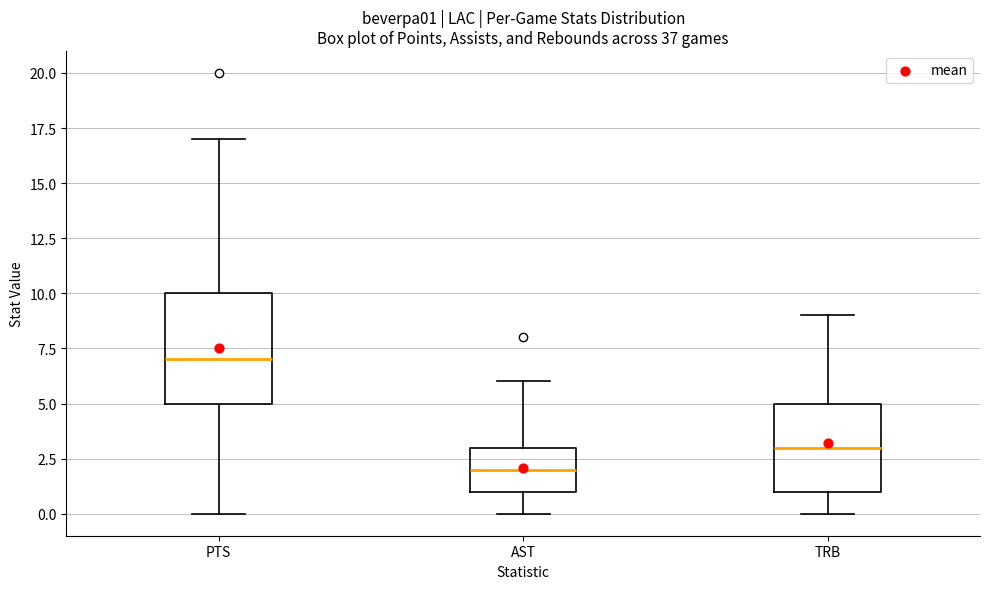

Reading left to right, transcribe this box plot: for each box, give where its median line is, the range the box spans, and where its two whiskers end, as read against the y-axis. The values are not printed on the chart, so give them approximately, as read against the axis.

PTS: median 7, box 5 to 10, whiskers 0 to 17
AST: median 2, box 1 to 3, whiskers 0 to 6
TRB: median 3, box 1 to 5, whiskers 0 to 9